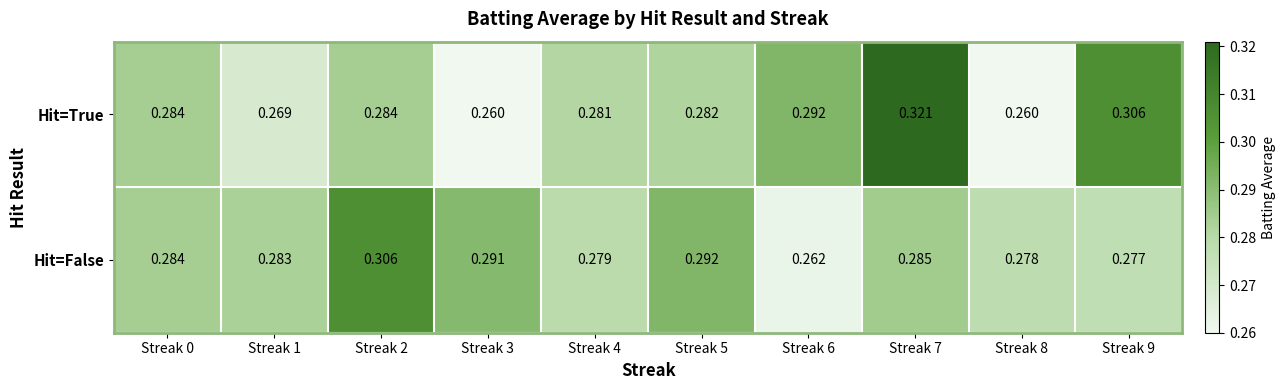

Which series has the largest total across all categories?

Hit=True